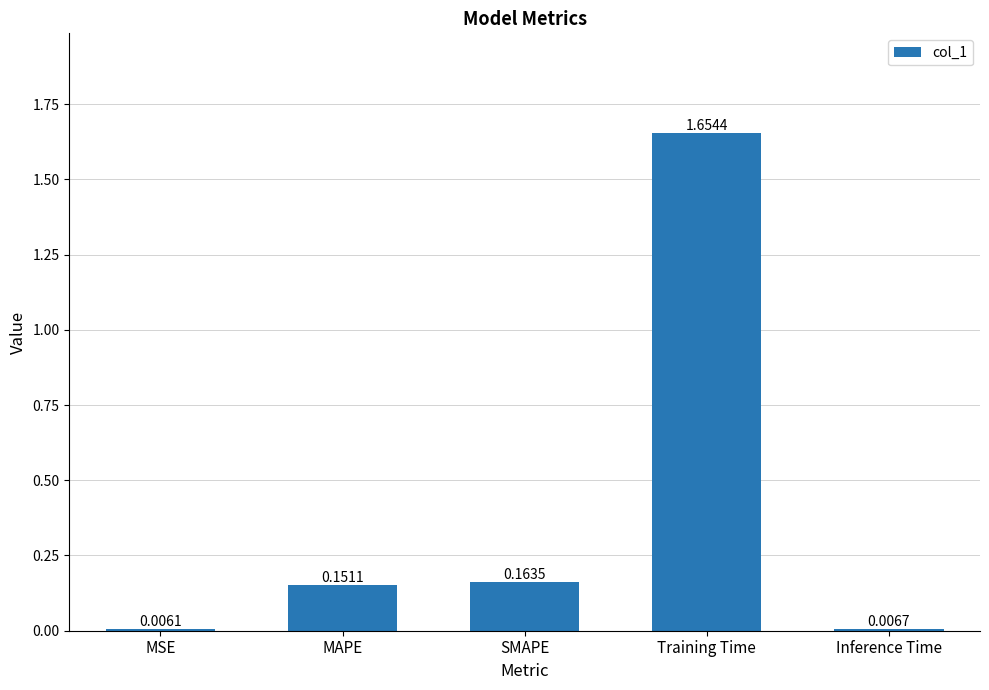

What is the sum of all values?

2.0